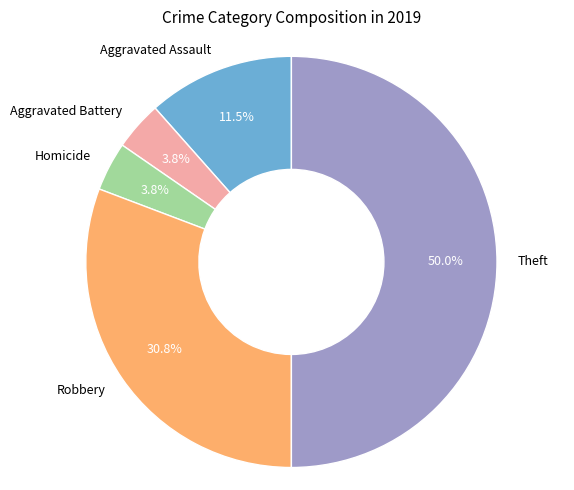

How many segments does this pie chart have?

5